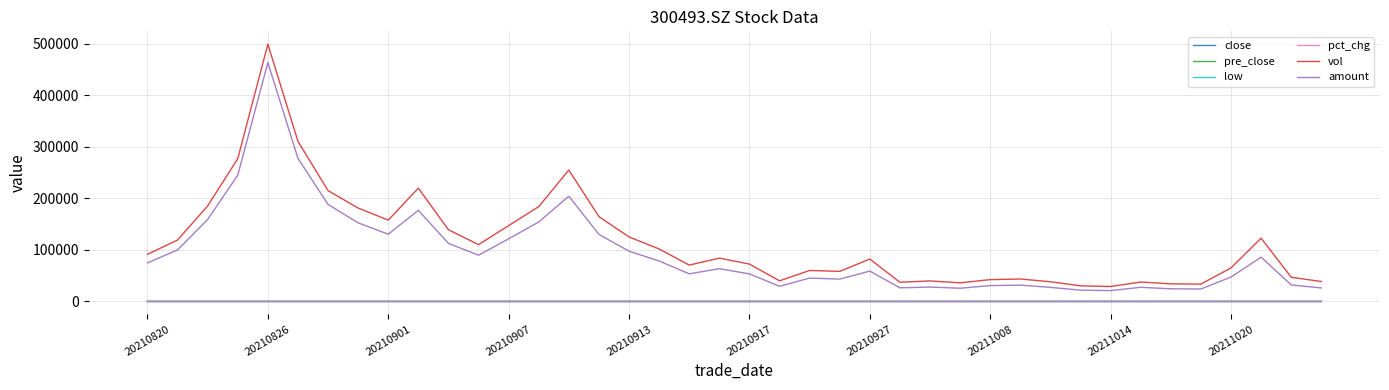

How many values in the pre_close series are below 7?

3